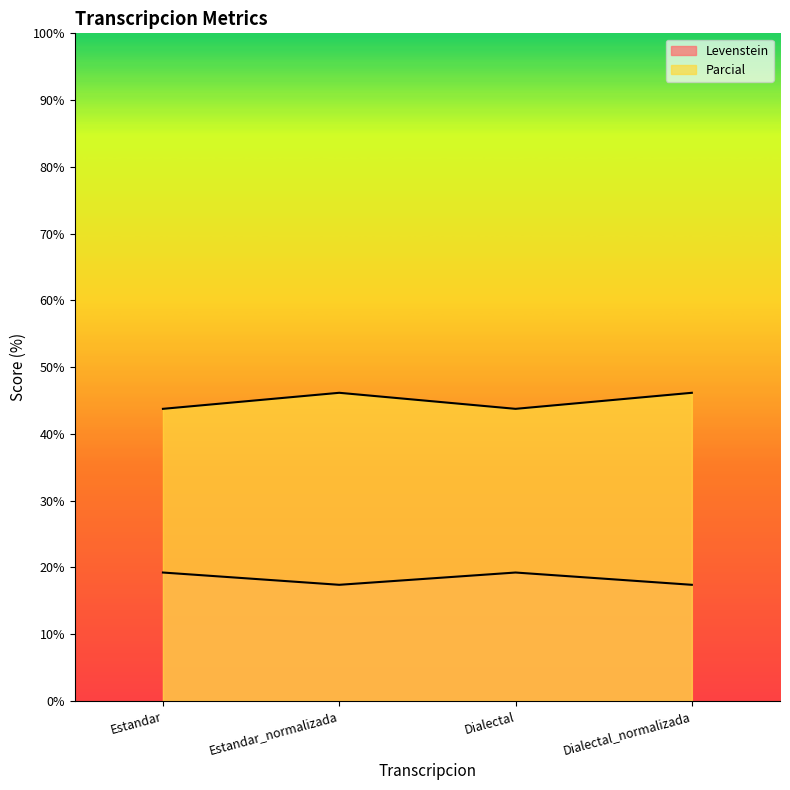

The value of Levenstein at Dialectal_normalizada is 17.4. True or false?

True